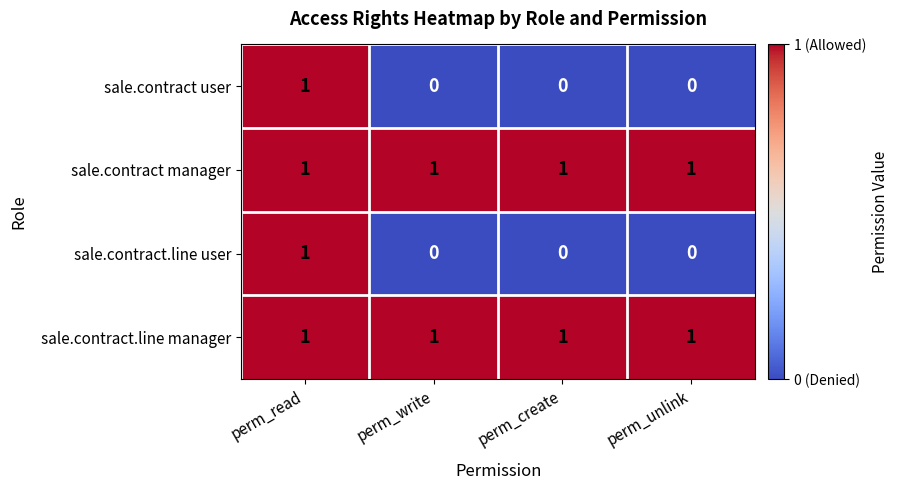

At how many categories does at least one series exceed 0?

4